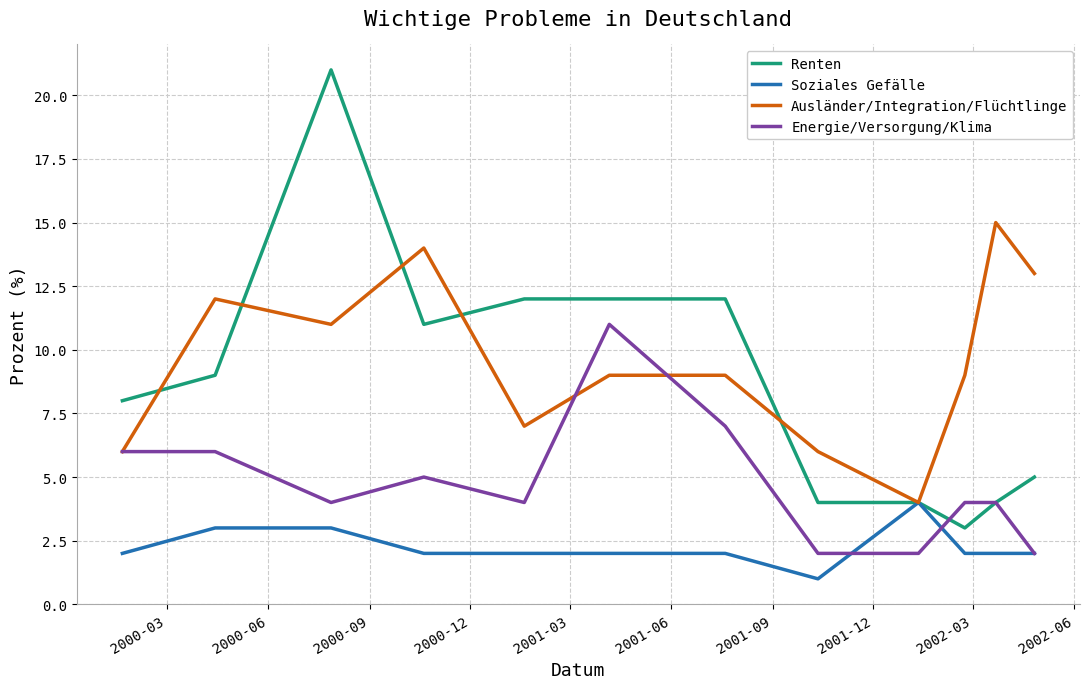

Does the chart have visible grid lines?

Yes